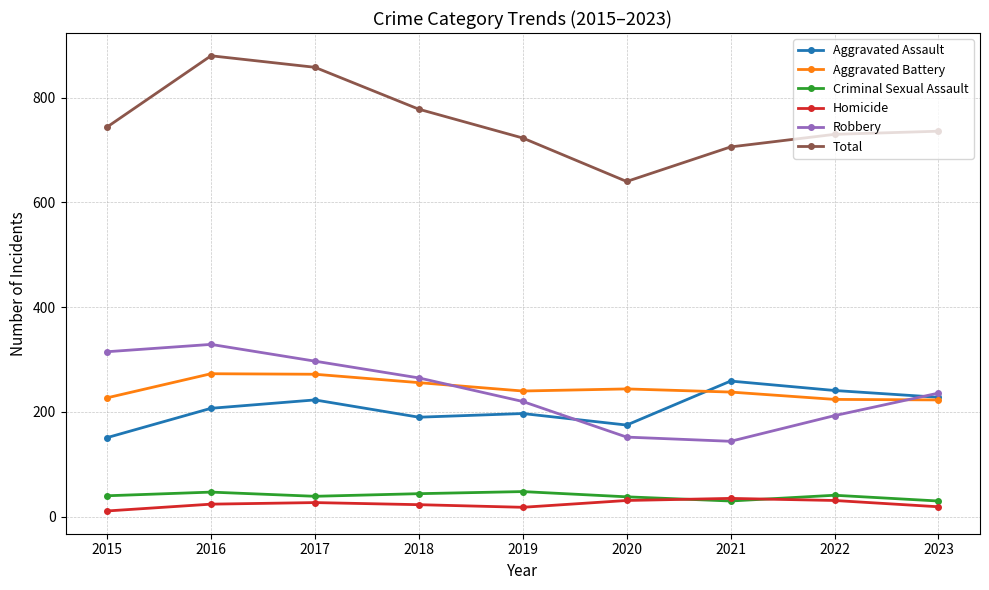

Is the value of Criminal Sexual Assault at 2016 greater than the value of Robbery at 2016?

No